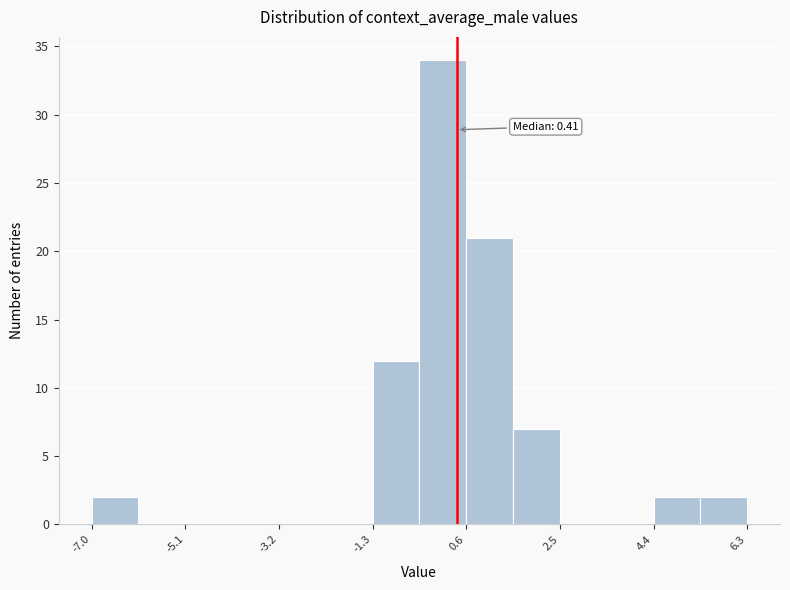

Which range on the x-axis has the tallest bar?

-0.4 to 0.6